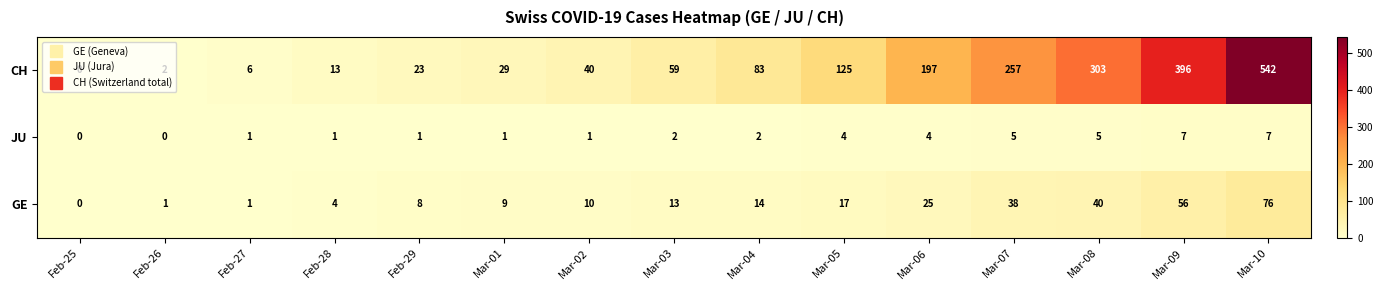

At how many categories does at least one series exceed 349?

2